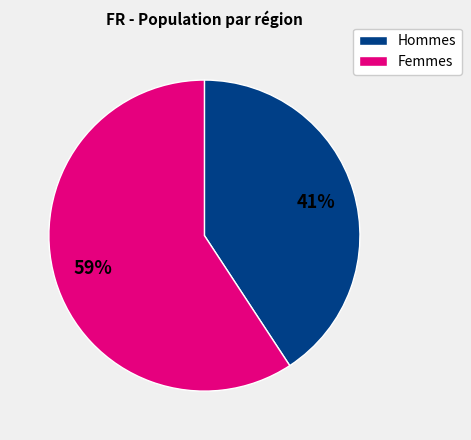

To the nearest percent, what is the average slice percentage?

50%